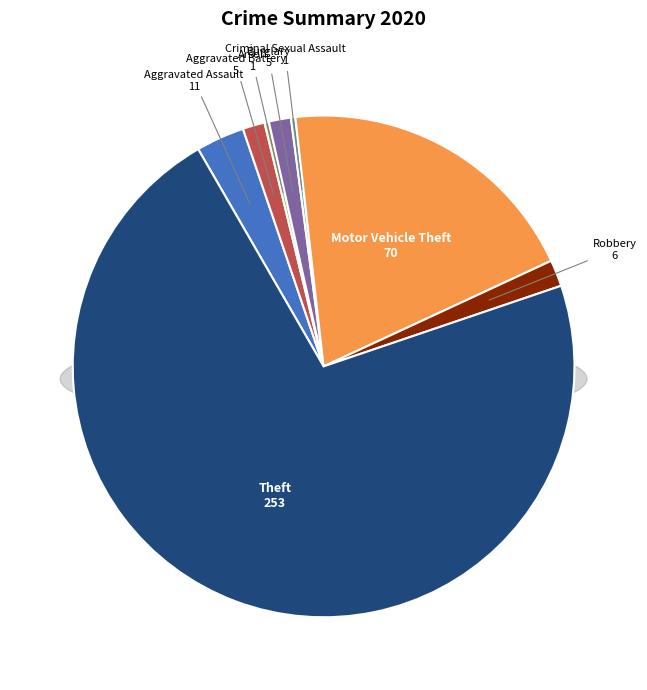

Which slice is the smallest?

Arson